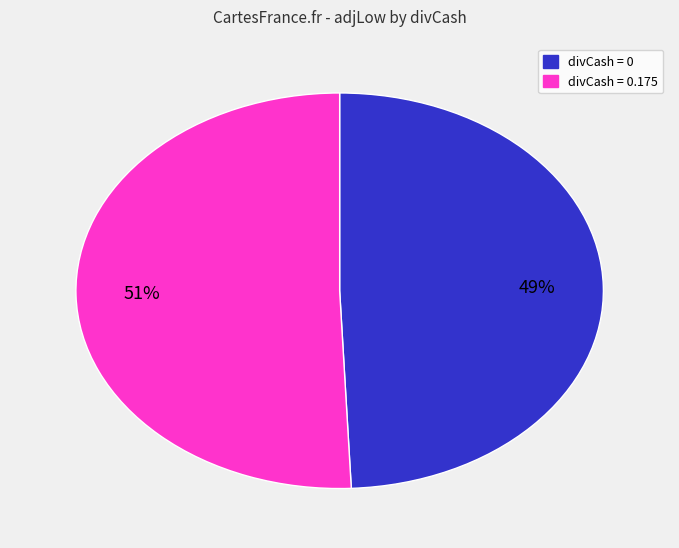

Does any single category account for the majority?

Yes